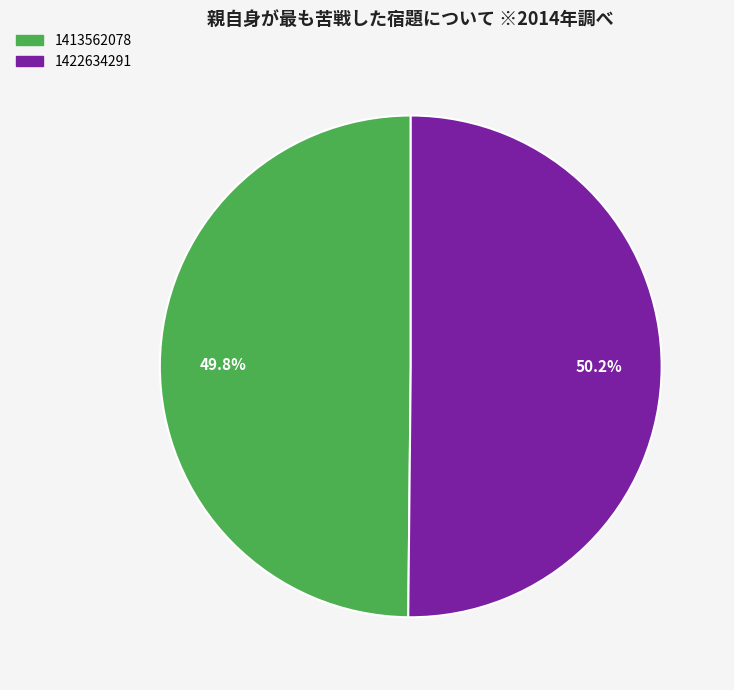

True or false: 1413562078 accounts for 64% of the total.

False